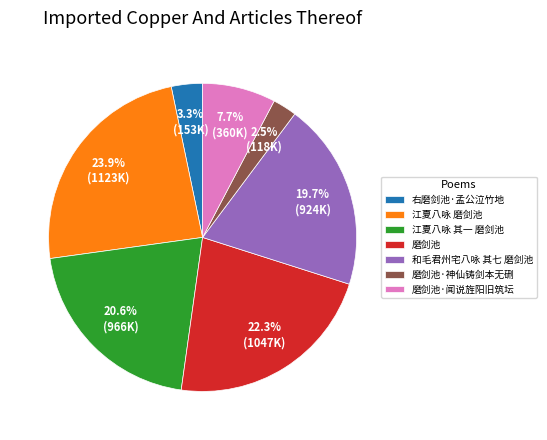

Is 右磨剑池·孟公泣竹地 the majority of the pie?

No